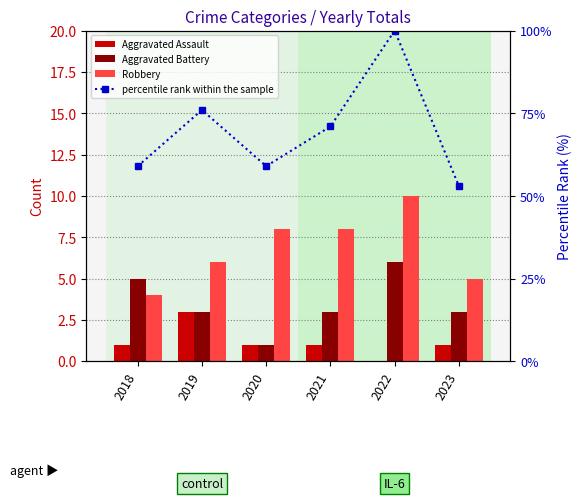

Between 2022 and 2023, which series saw the biggest shift?

percentile rank within the sample